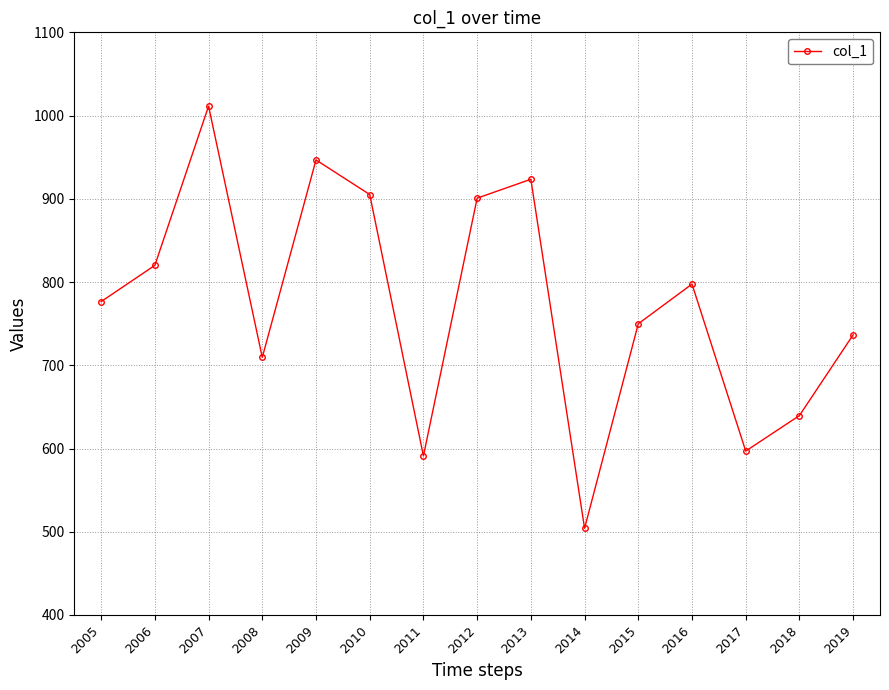

Reading left to right, extract all data points from this chart.

776.5	820.1	1011.4	709.5	946.7	905.2	591.1	900.8	923.5	504.1	749.9	797.5	596.9	639.6	736.6